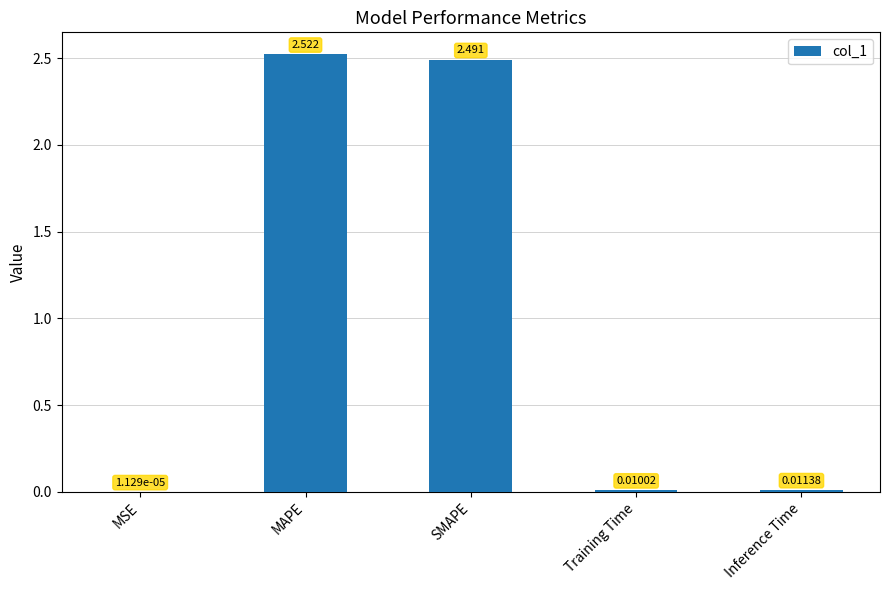

Between MAPE and Inference Time, which is larger?

MAPE